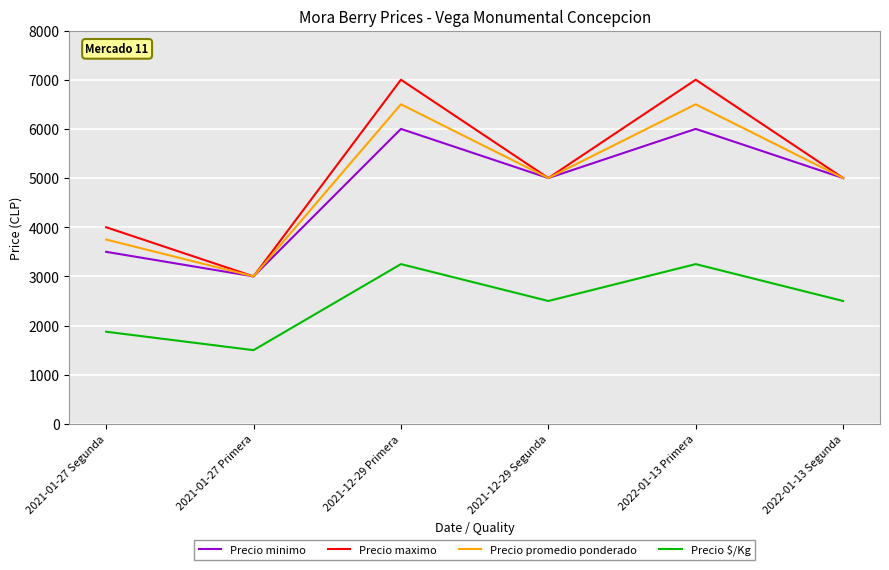

Reading right to left, extract all data points from this chart.

Precio minimo: 2022-01-13 Segunda=5000	2022-01-13 Primera=6000	2021-12-29 Segunda=5000	2021-12-29 Primera=6000	2021-01-27 Primera=3000	2021-01-27 Segunda=3500
Precio maximo: 2022-01-13 Segunda=5000	2022-01-13 Primera=7000	2021-12-29 Segunda=5000	2021-12-29 Primera=7000	2021-01-27 Primera=3000	2021-01-27 Segunda=4000
Precio promedio ponderado: 2022-01-13 Segunda=5000	2022-01-13 Primera=6500	2021-12-29 Segunda=5000	2021-12-29 Primera=6500	2021-01-27 Primera=3000	2021-01-27 Segunda=3750
Precio $/Kg: 2022-01-13 Segunda=2500	2022-01-13 Primera=3250	2021-12-29 Segunda=2500	2021-12-29 Primera=3250	2021-01-27 Primera=1500	2021-01-27 Segunda=1875